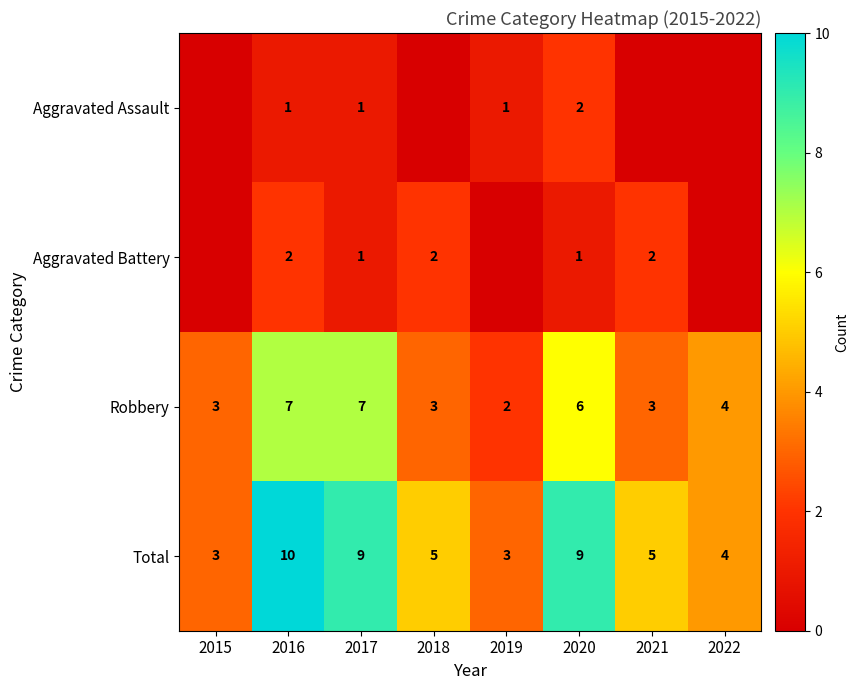

Which has a higher value, 2017 or 2018?

2017